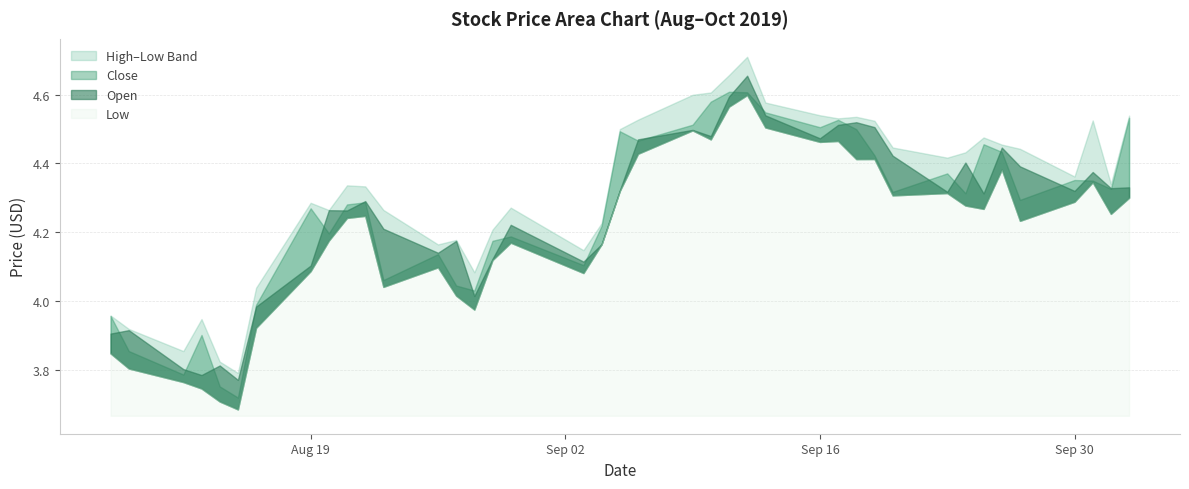

Which series has the largest total across all categories?

High